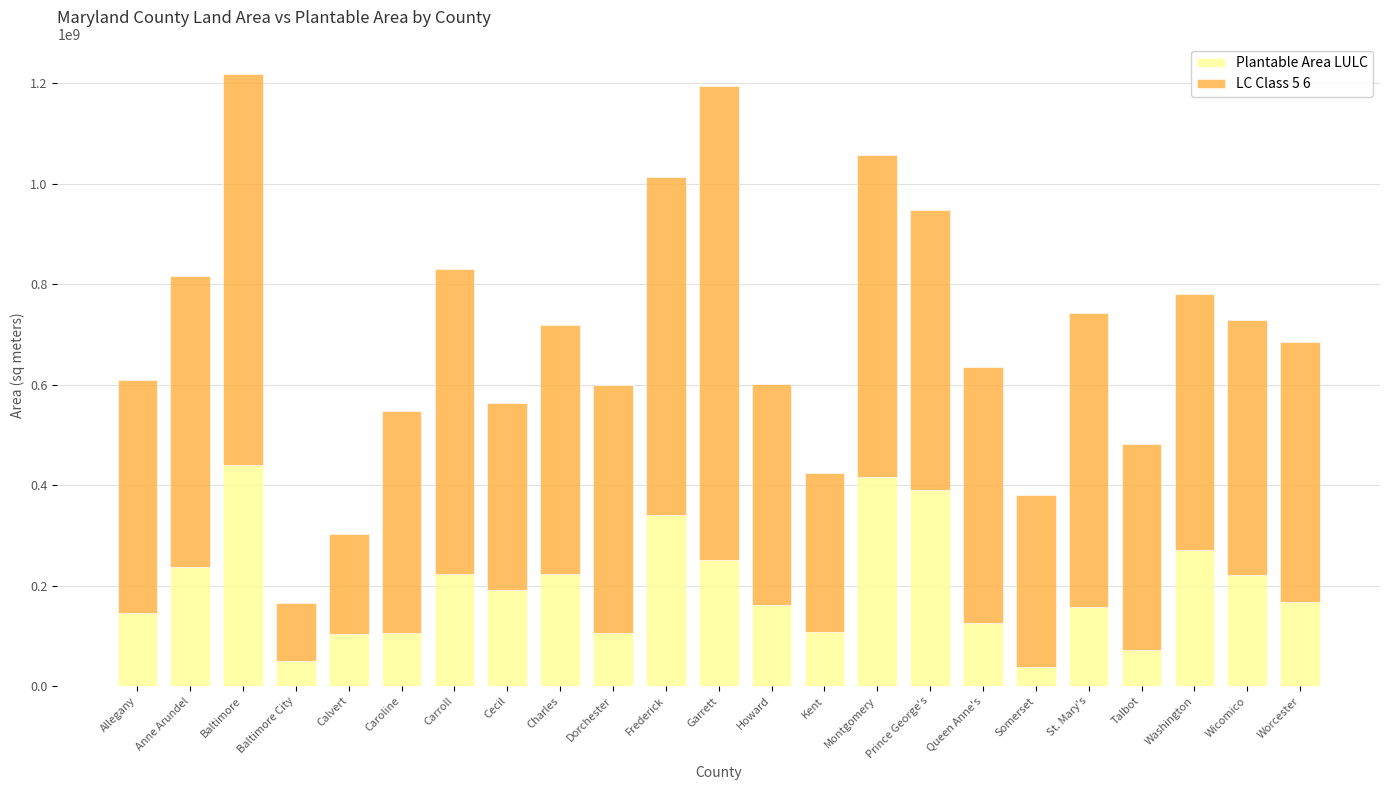

What is the lowest value of the Plantable Area LULC series?

38509884.8